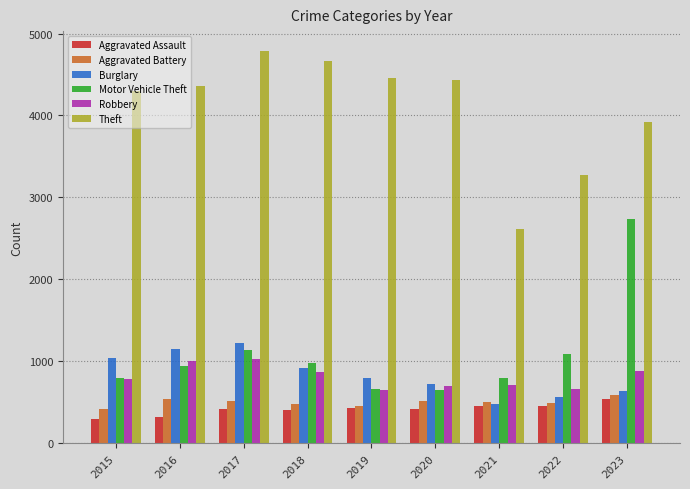

True or false: Aggravated Battery has a value of 511 at 2017.

True